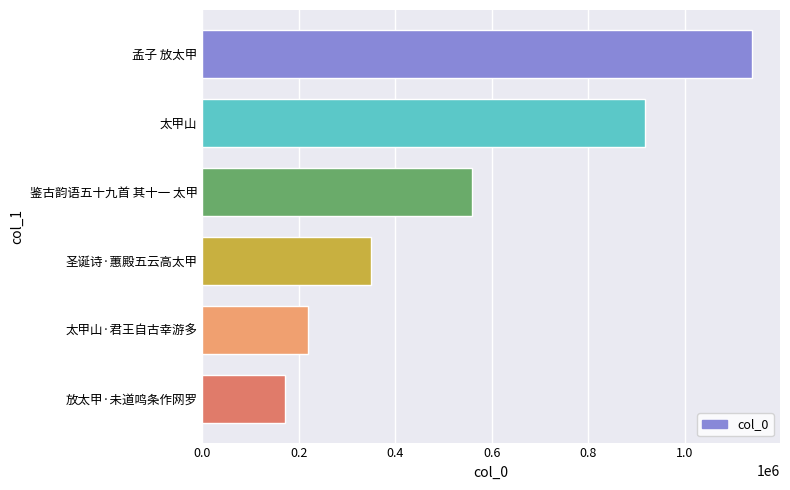

Rank the categories by value from lowest to highest.

放太甲·未道鸣条作网罗, 太甲山·君王自古幸游多, 圣诞诗·蕙殿五云高太甲, 鉴古韵语五十九首 其十一 太甲, 太甲山, 孟子 放太甲